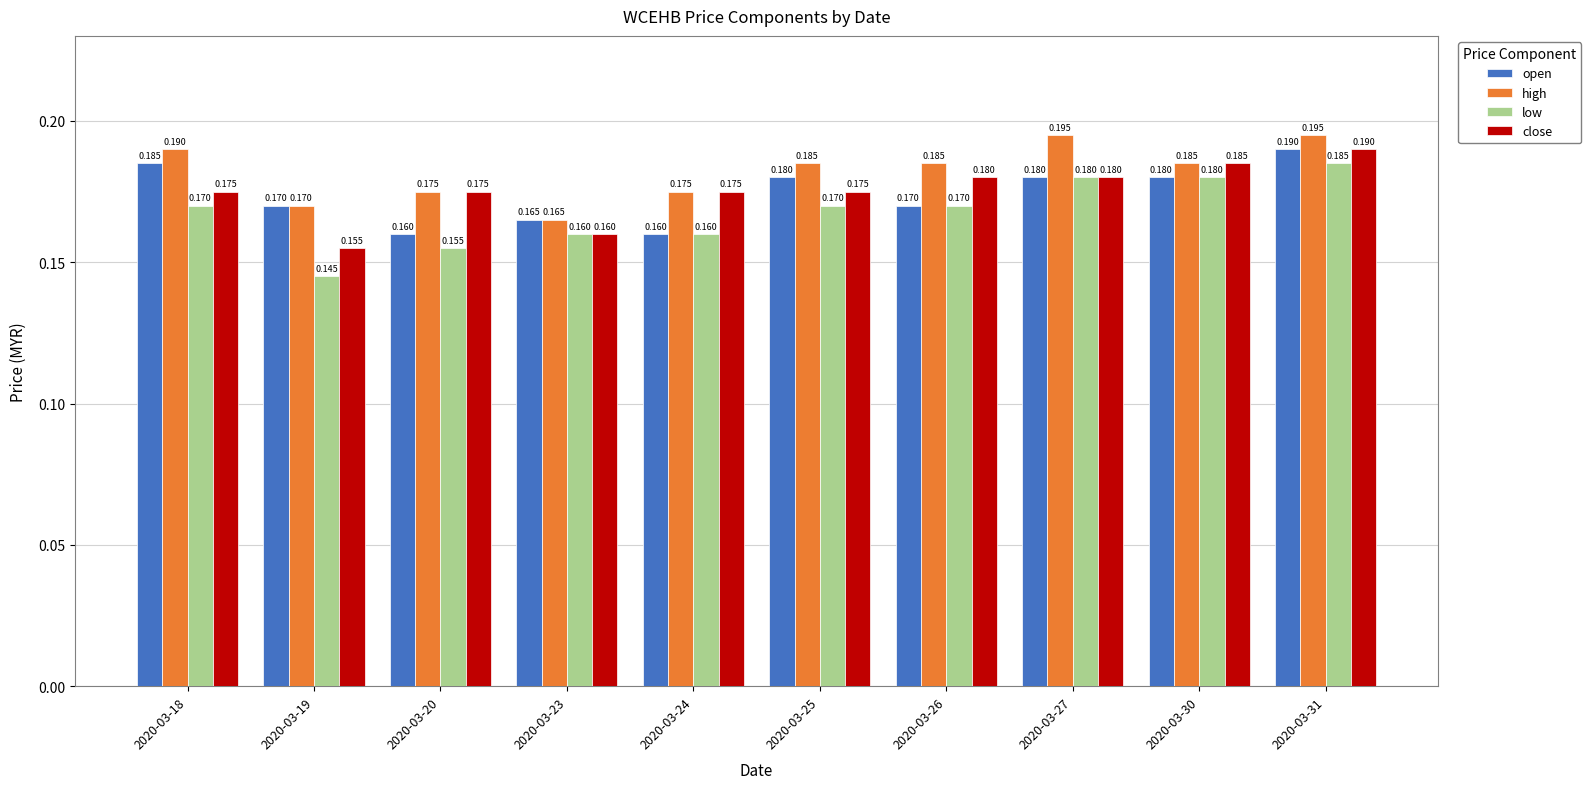

At which category does the chart reach its minimum across all series?

2020-03-19